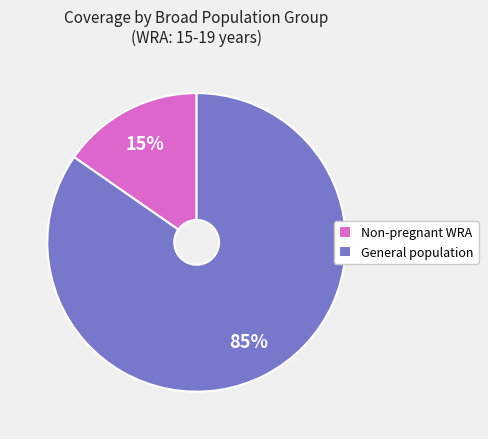

To the nearest percent, what is the average slice percentage?

50%